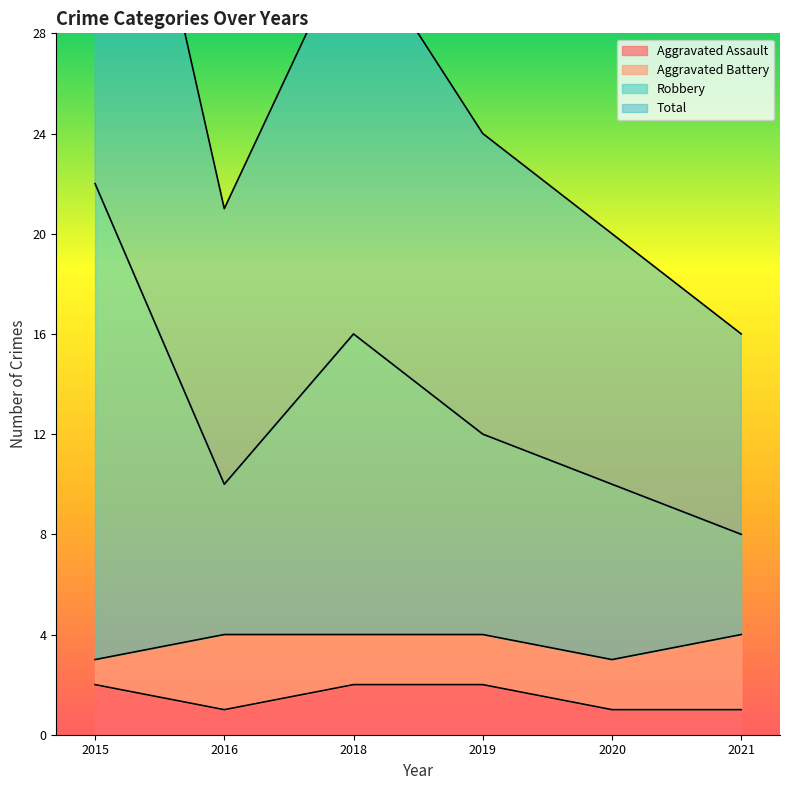

The value of Aggravated Assault at 2019 is 3. True or false?

False